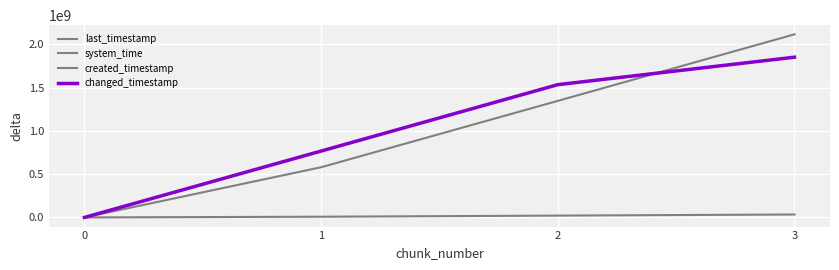

Which series changed the most between 1 and 2?

last_timestamp